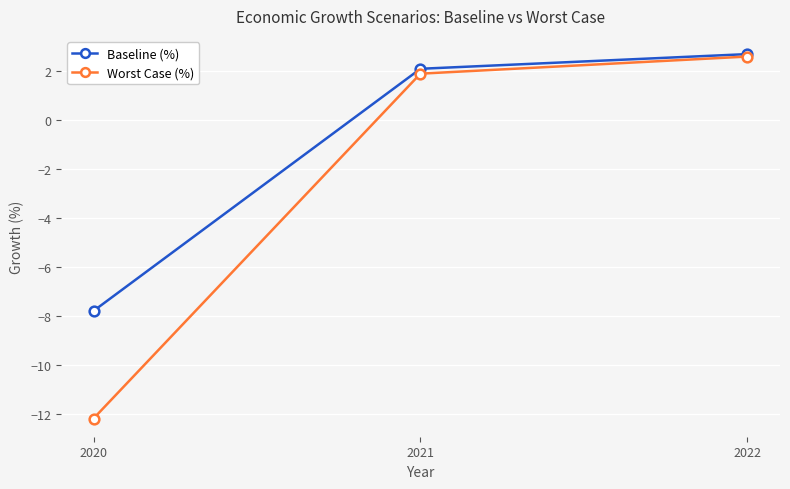

The Baseline (%) series shows 3.7 at 2021. True or false?

False